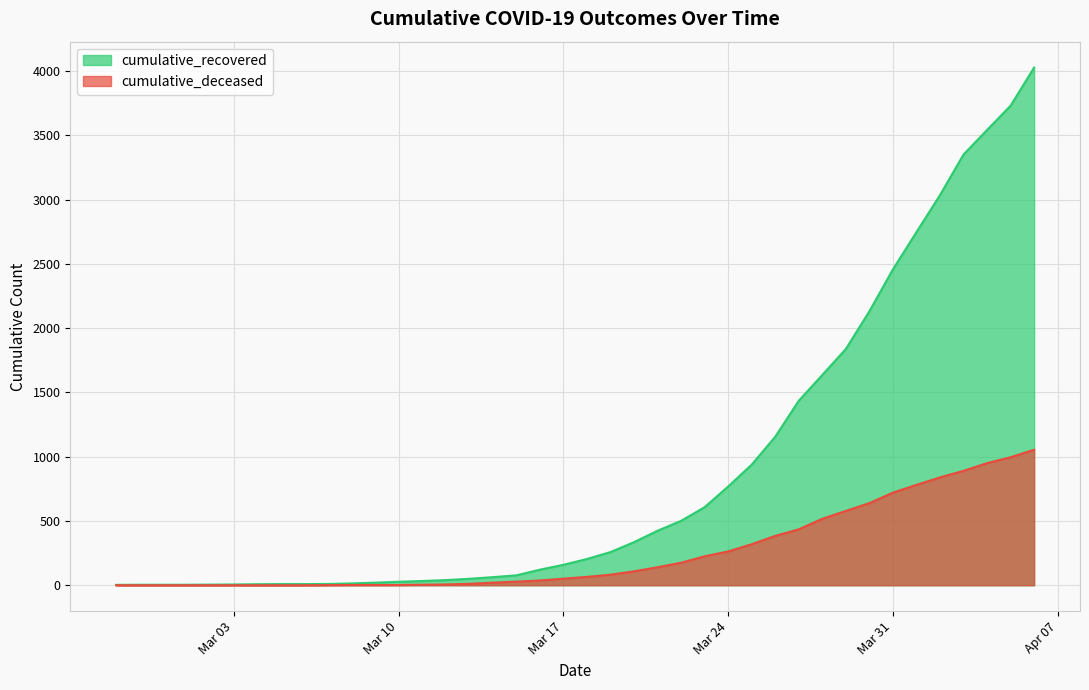

Which series has the largest range (max minus min)?

cumulative_recovered